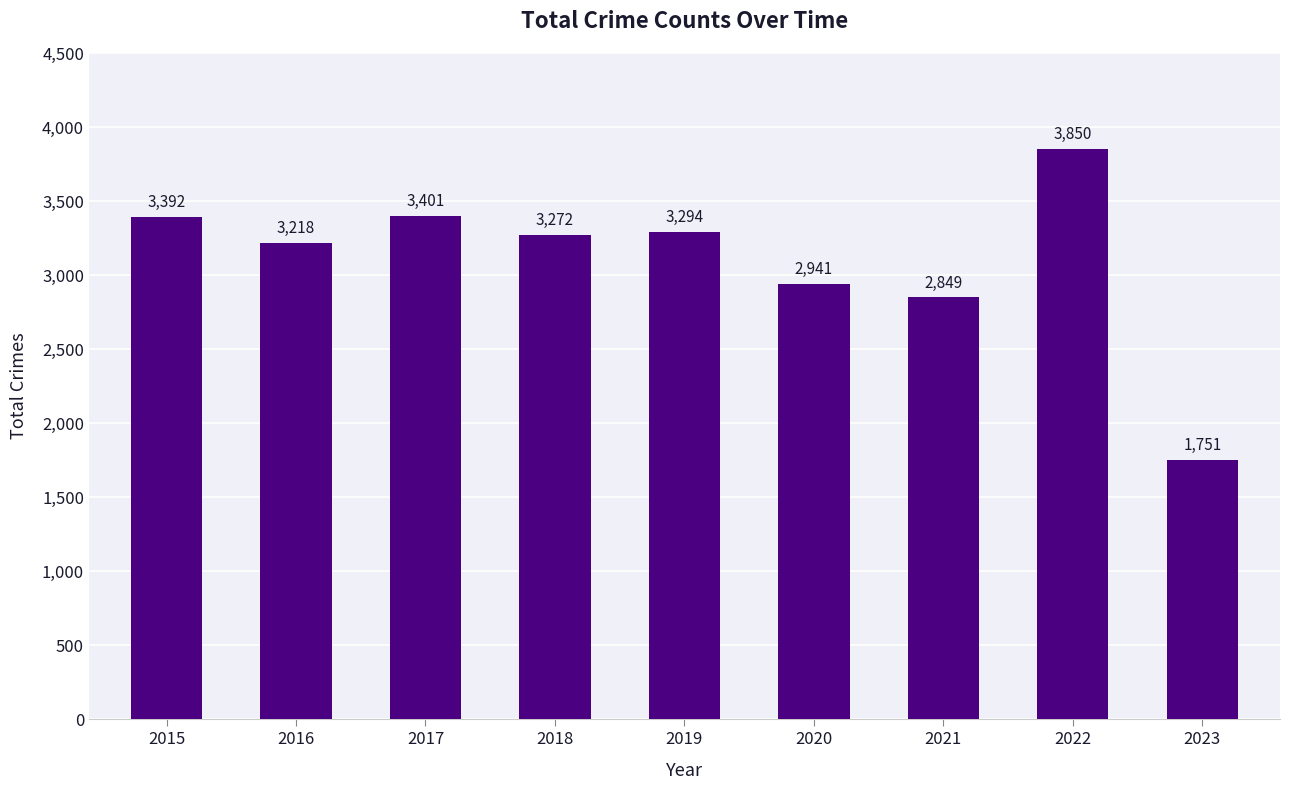

Reading right to left, what are all the values shown in this chart?

2023=1751	2022=3850	2021=2849	2020=2941	2019=3294	2018=3272	2017=3401	2016=3218	2015=3392